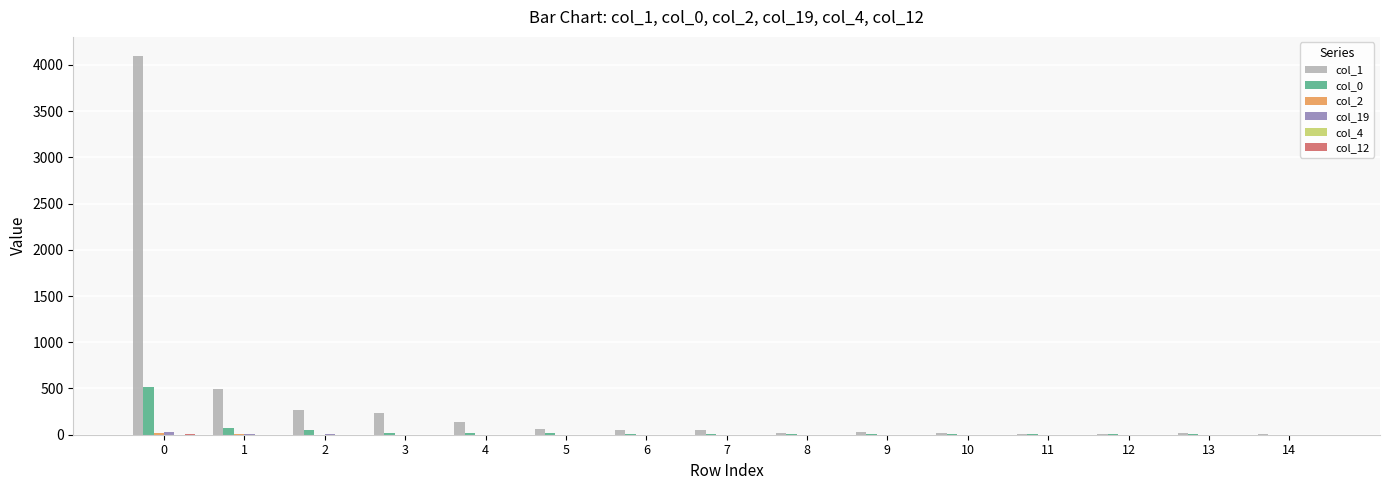

What is the maximum value shown in the chart?

4098